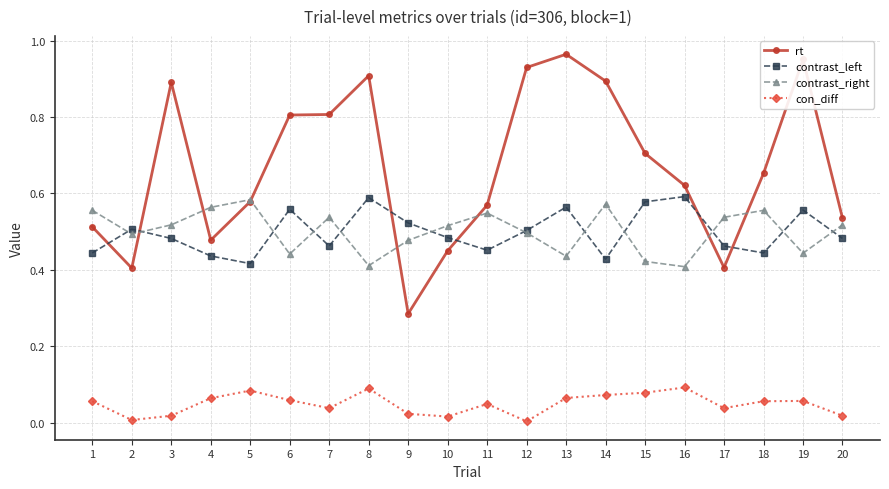

What is the approximate value of rt at 7?

0.8